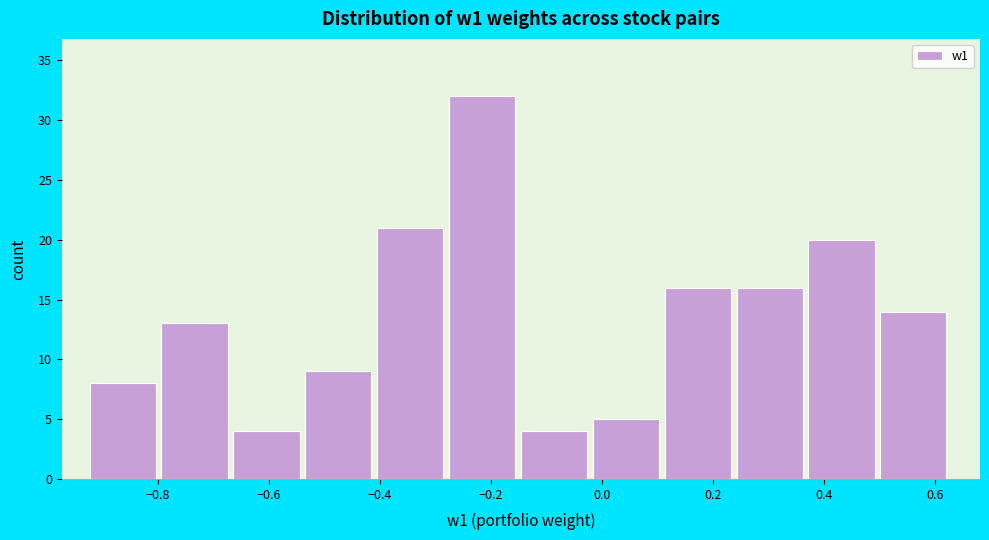

Over which range of the x-axis is the bar tallest?

-0.28 to -0.14